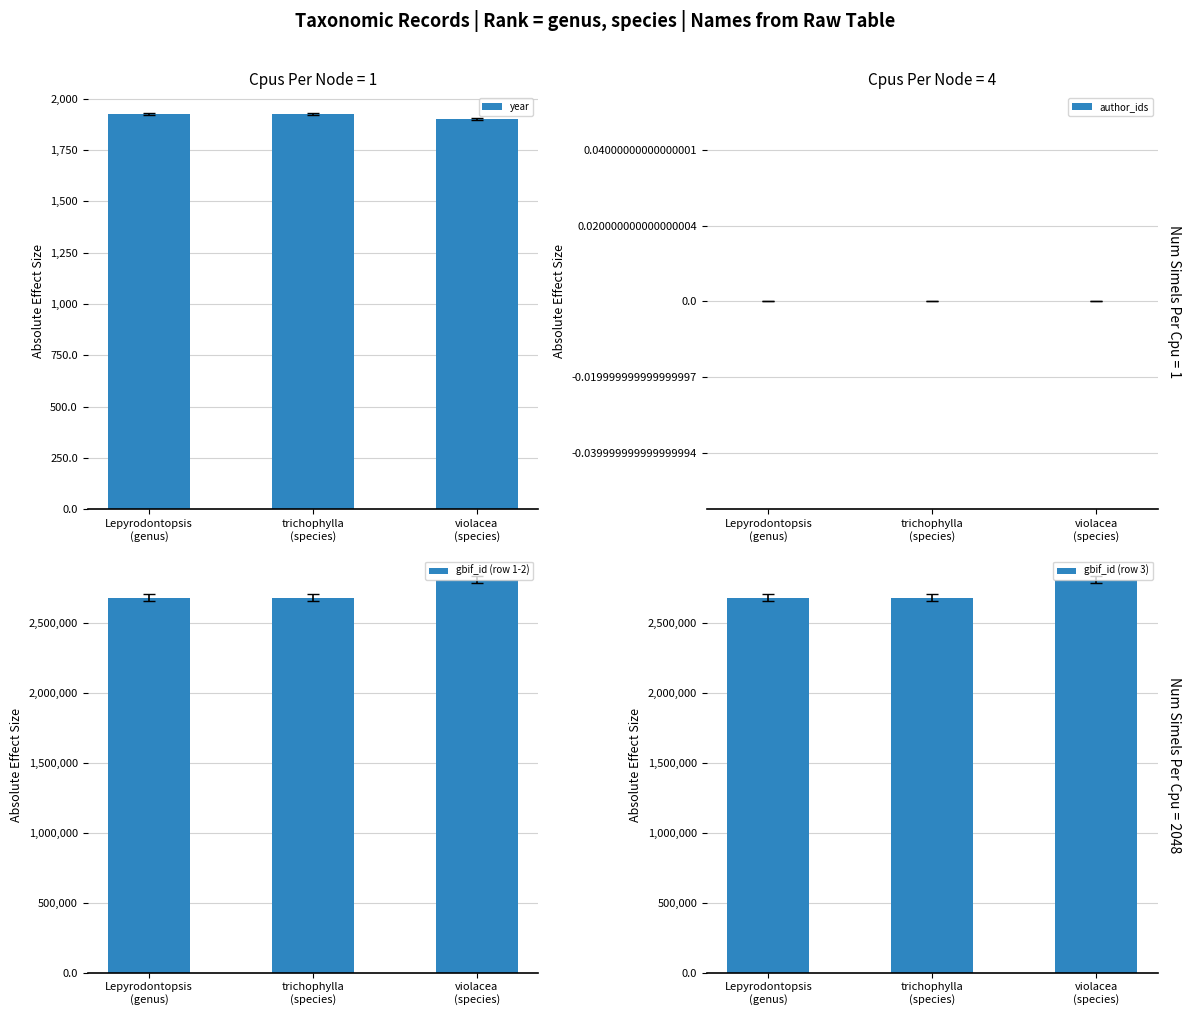

What is the label of the 1st bar from the left?

Lepyrodontopsis
(genus)